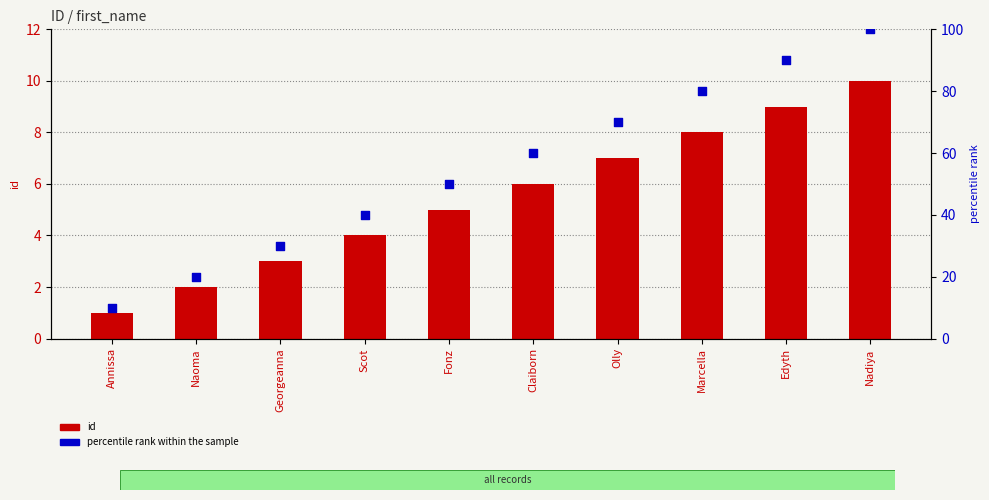

What are all the series names shown in the legend?

id, percentile rank within the sample